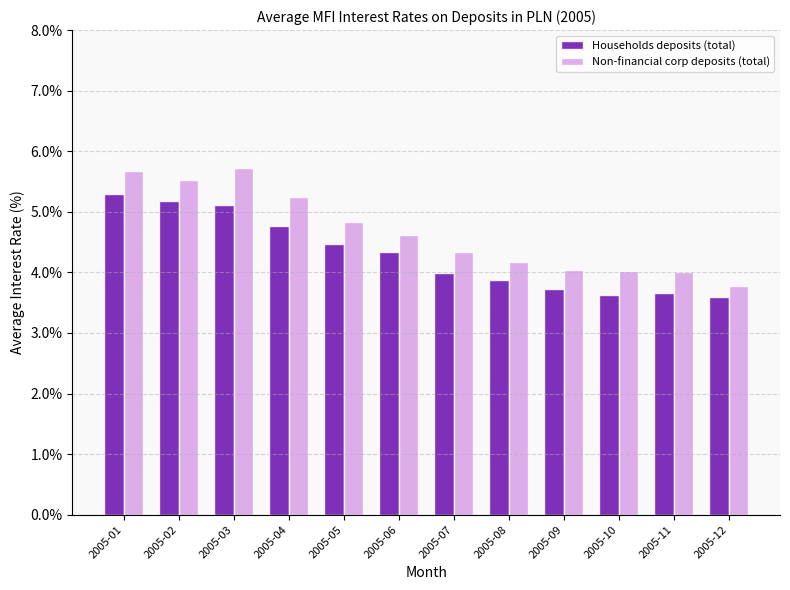

What is the value of the Households deposits (total) bar at the 2nd from the left?

5.2